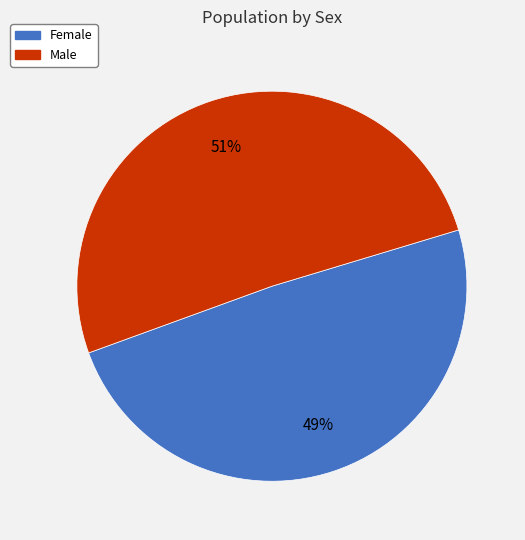

What percentage is the Female slice, to the nearest percent?

49%